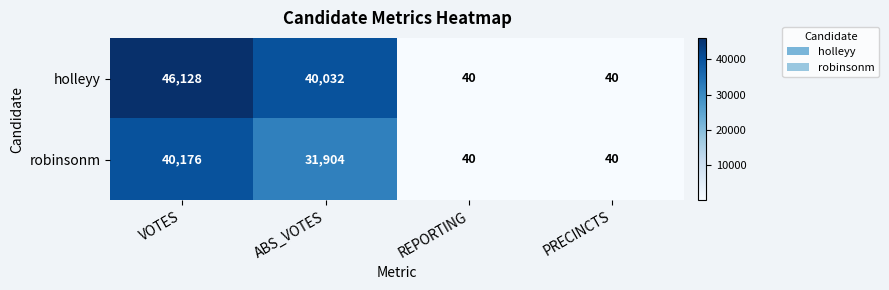

What is the greatest value displayed?

46128